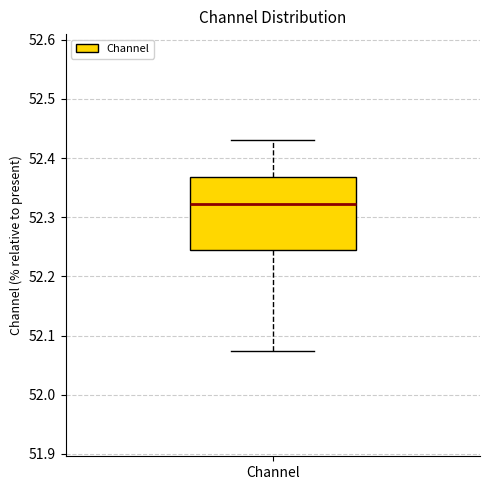

Transcribe this box plot: give where the median line is, the range the box spans, and where the two whiskers end, as read against the y-axis. The values are not printed on the chart, so give them approximately, as read against the axis.

median 52.32, box 52.24 to 52.37, whiskers 52.07 to 52.43